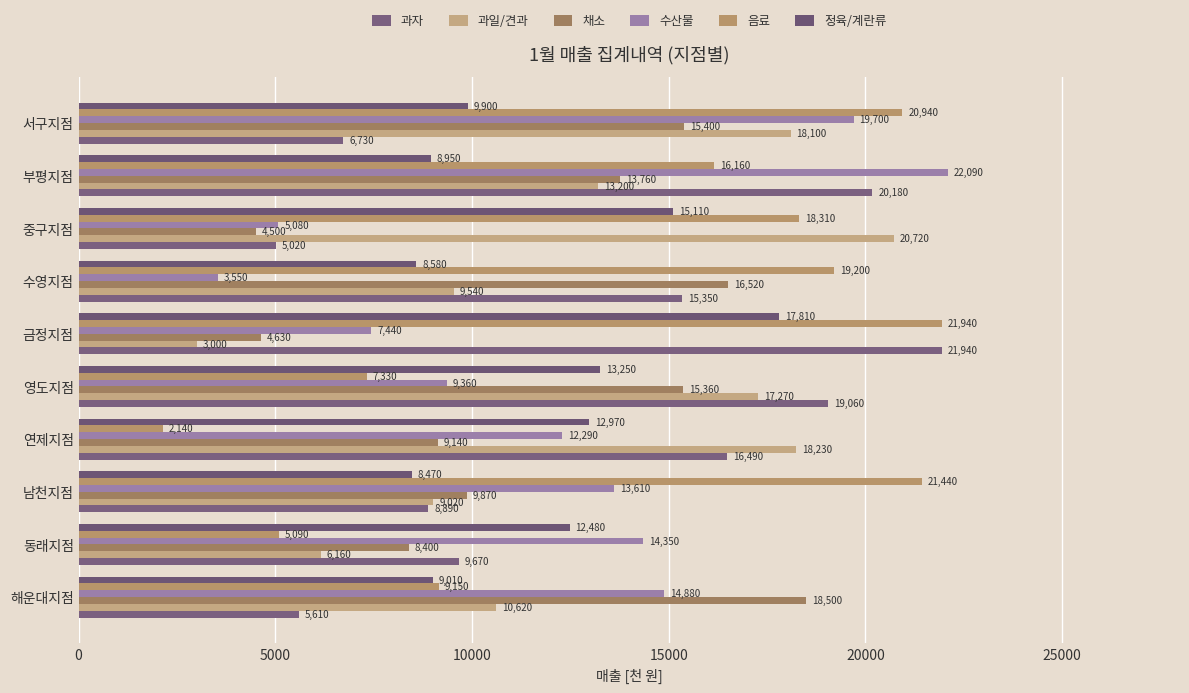

What is the value of the 채소 bar at the 3rd from the left?

9870